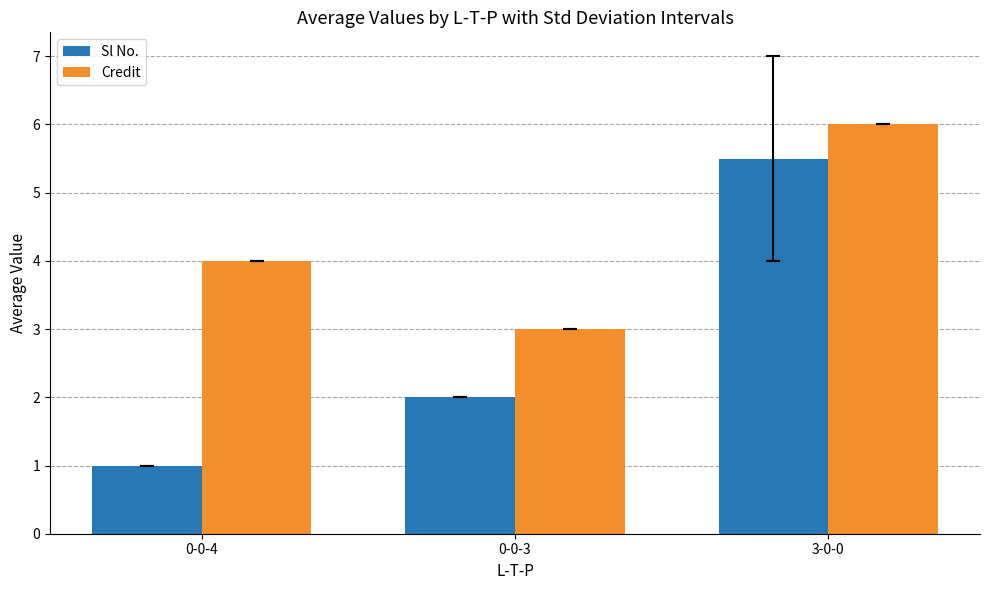

Reading right to left, transcribe all the data shown in this chart.

Sl No.: 3-0-0=5.5	0-0-3=2.0	0-0-4=1.0
Credit: 3-0-0=6.0	0-0-3=3.0	0-0-4=4.0